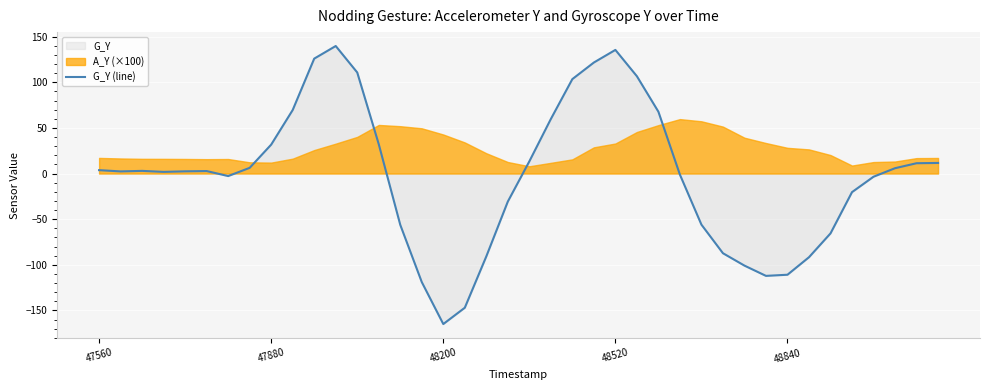

Which category has the lowest value in the G_Y (line) series?

48200